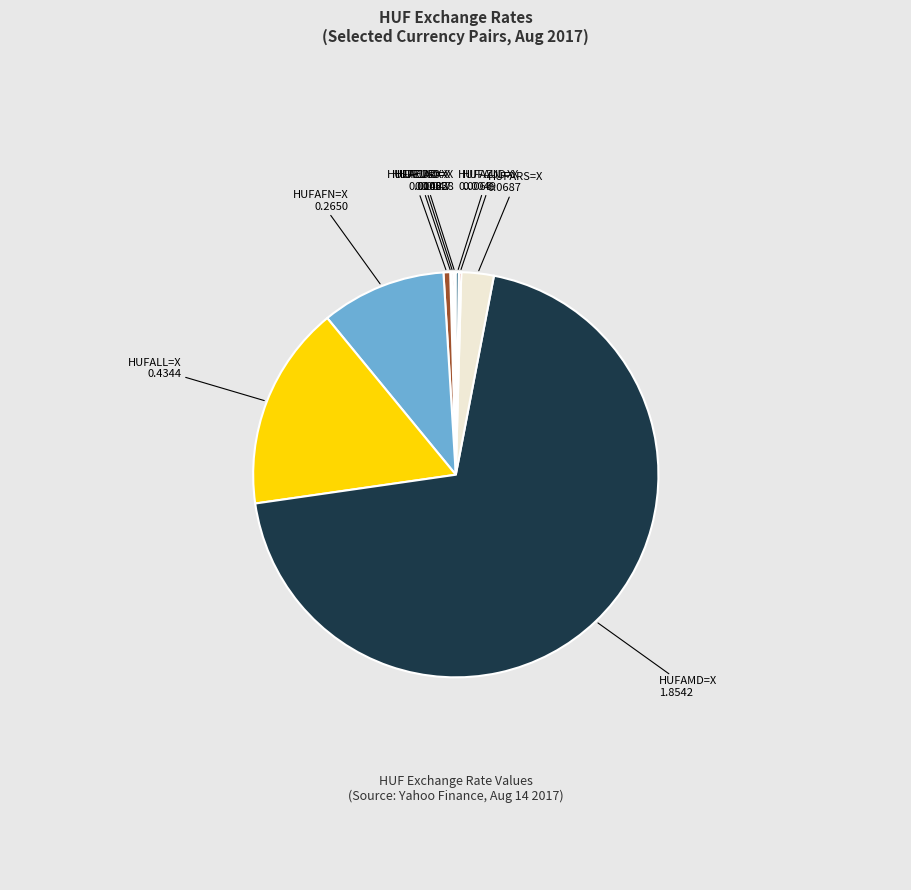

Is HUFAMD=X the majority of the pie?

Yes